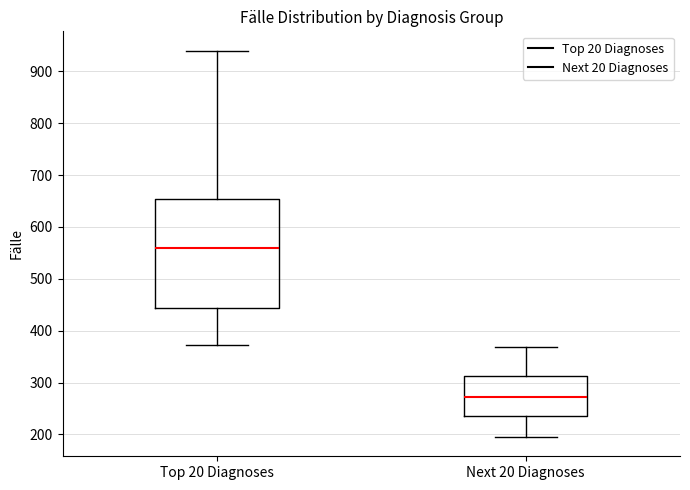

Reading left to right, read every box against the y-axis: the position of its median line, the range the box covers, and the ends of its whiskers. The values are not printed on the chart, so give them approximately, as read against the axis.

Top 20 Diagnoses: median 560, box 440 to 650, whiskers 370 to 940
Next 20 Diagnoses: median 270, box 240 to 310, whiskers 200 to 370